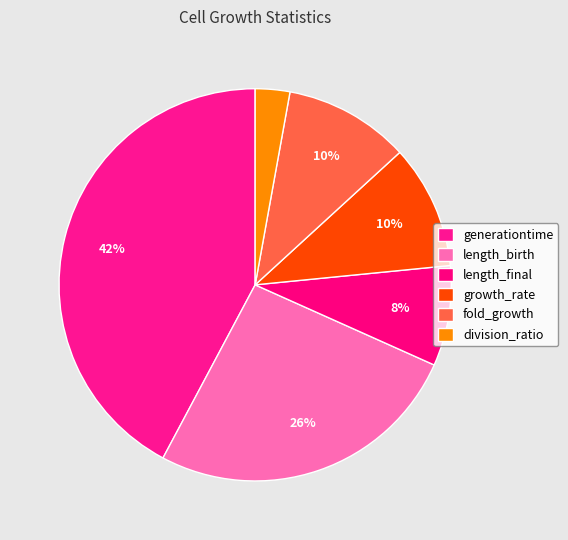

How much of the chart is everything except fold_growth?

89.6%